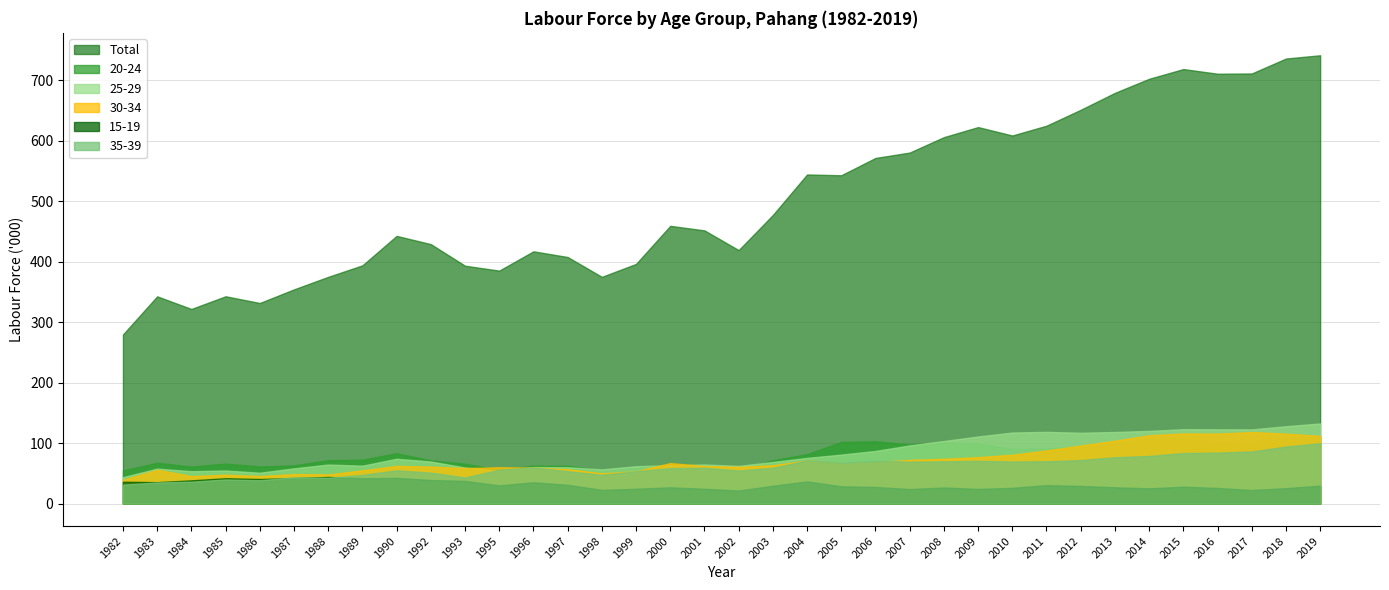

What are all the series names shown in the legend?

Total, 20-24, 25-29, 30-34, 15-19, 35-39